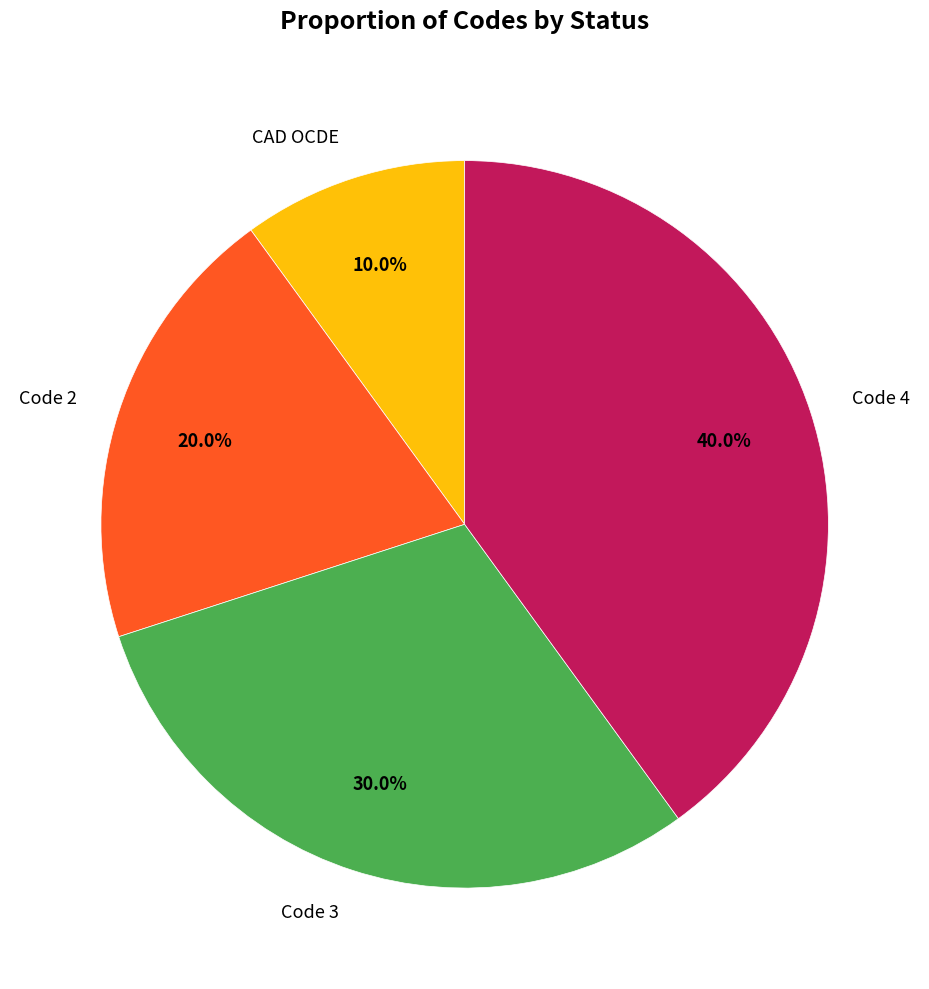

True or false: Code 2 accounts for 11% of the total.

False